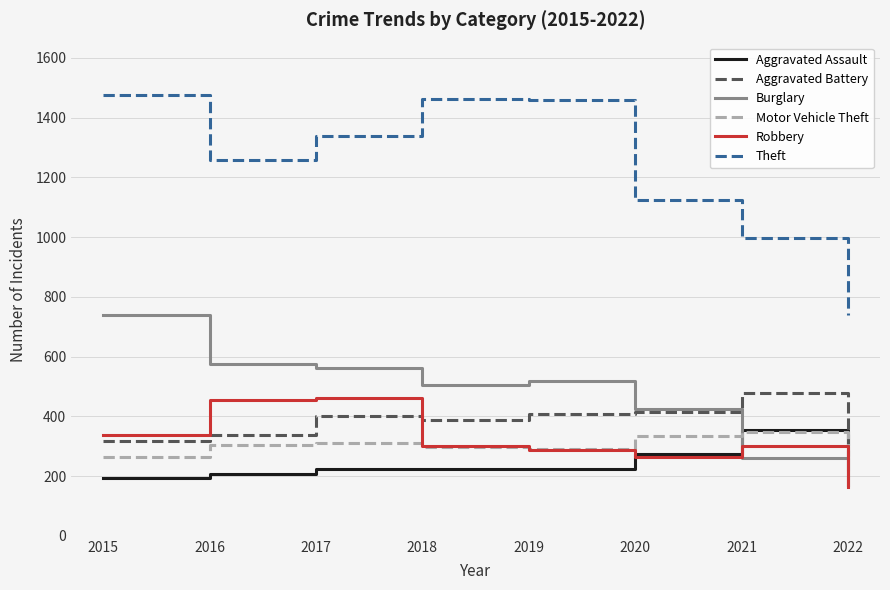

The value of Motor Vehicle Theft at 2015 is 150. True or false?

False